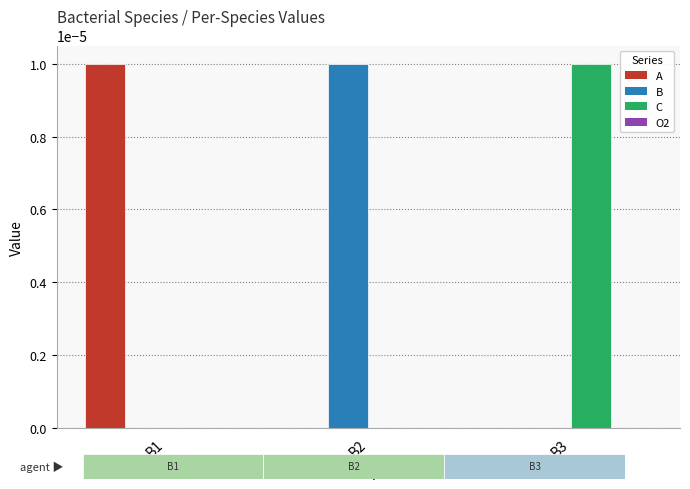

Which category has the highest value in the A series?

B1